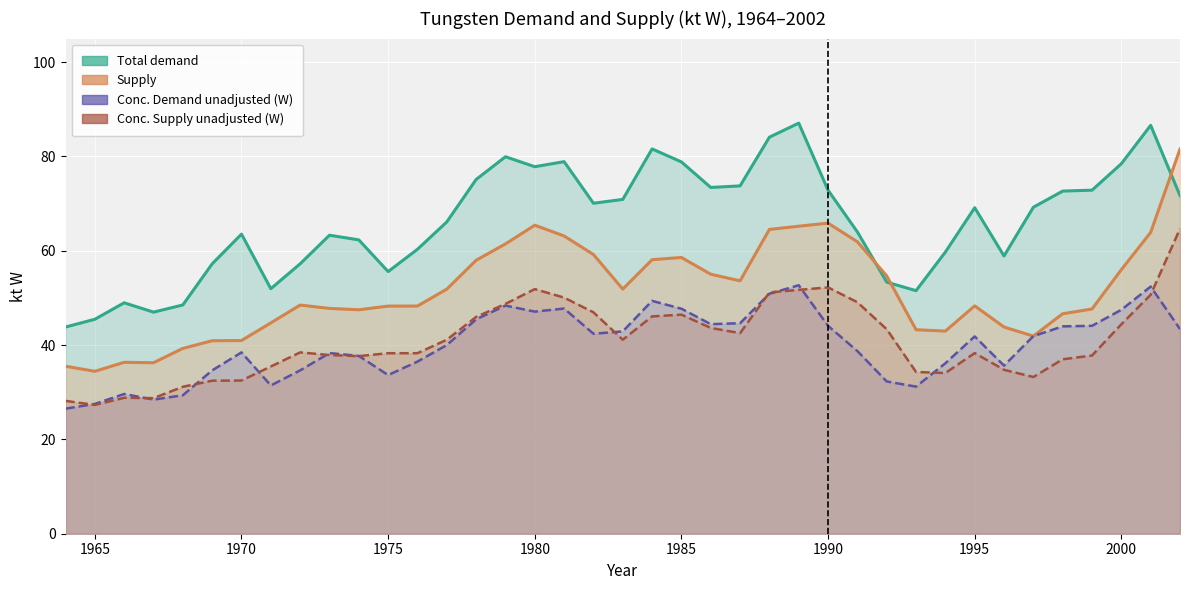

The value of Conc. Supply unadjusted at 1994 is 22.6. True or false?

False